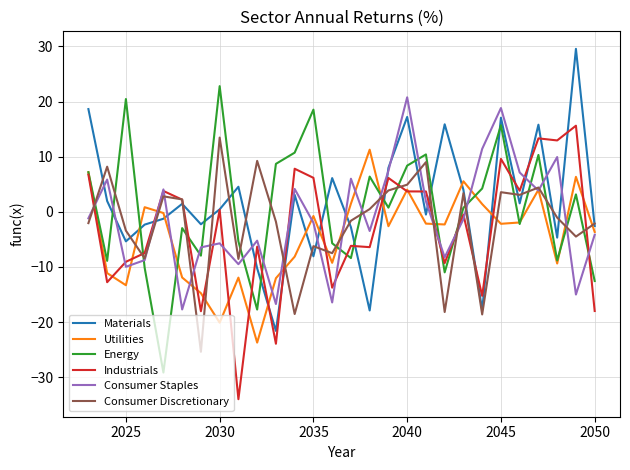

List the series in order of their overall mean, highest first.

Materials, Energy, Consumer Staples, Consumer Discretionary, Industrials, Utilities